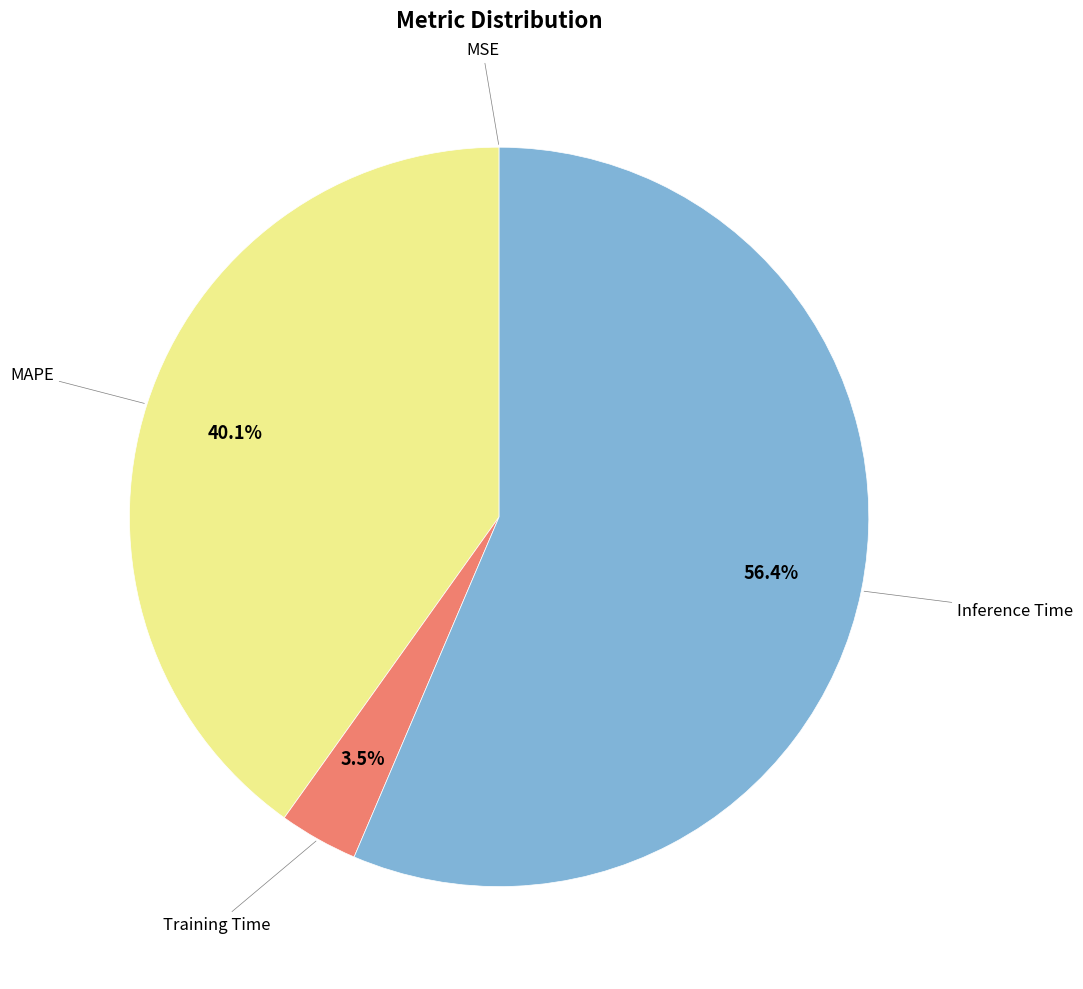

What is the majority slice?

Inference Time